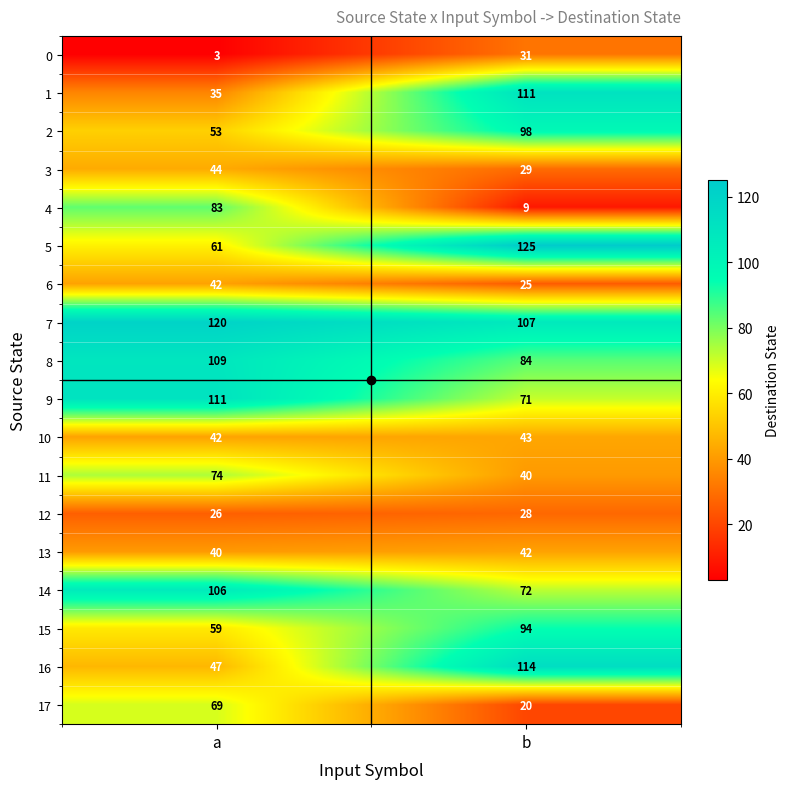

What is the smallest value displayed?

3